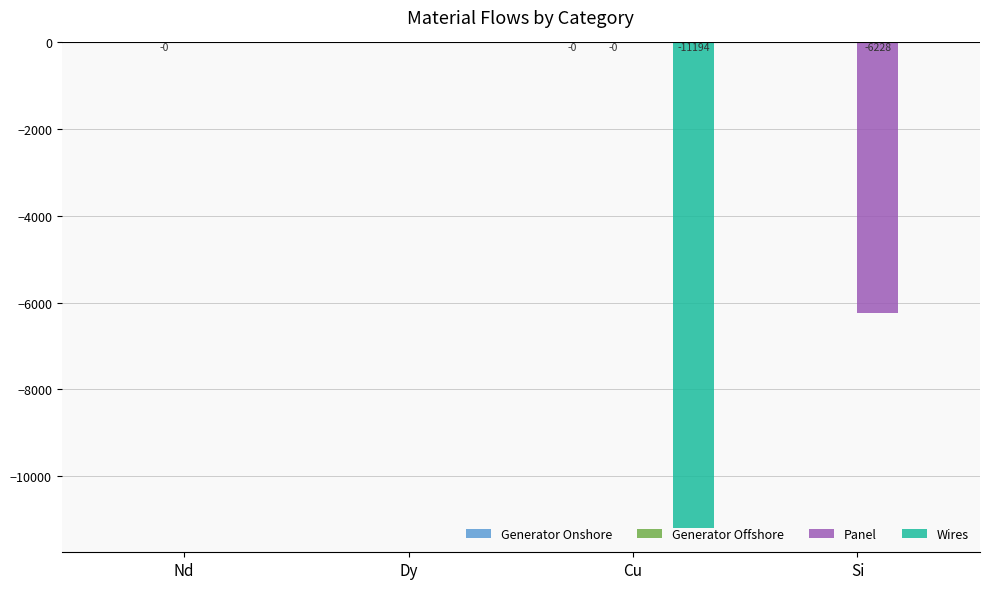

Which series has the widest spread of values?

Wires